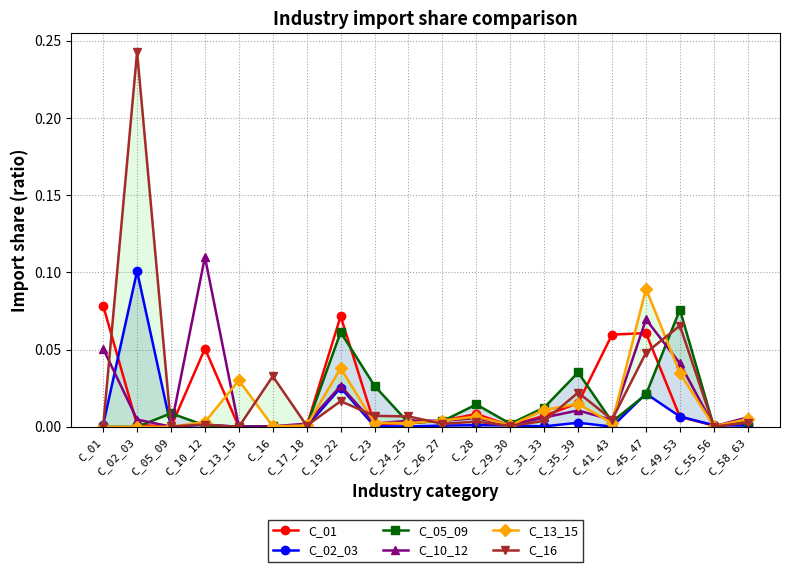

The value of C_05_09 at C_26_27 is 0.0. True or false?

False